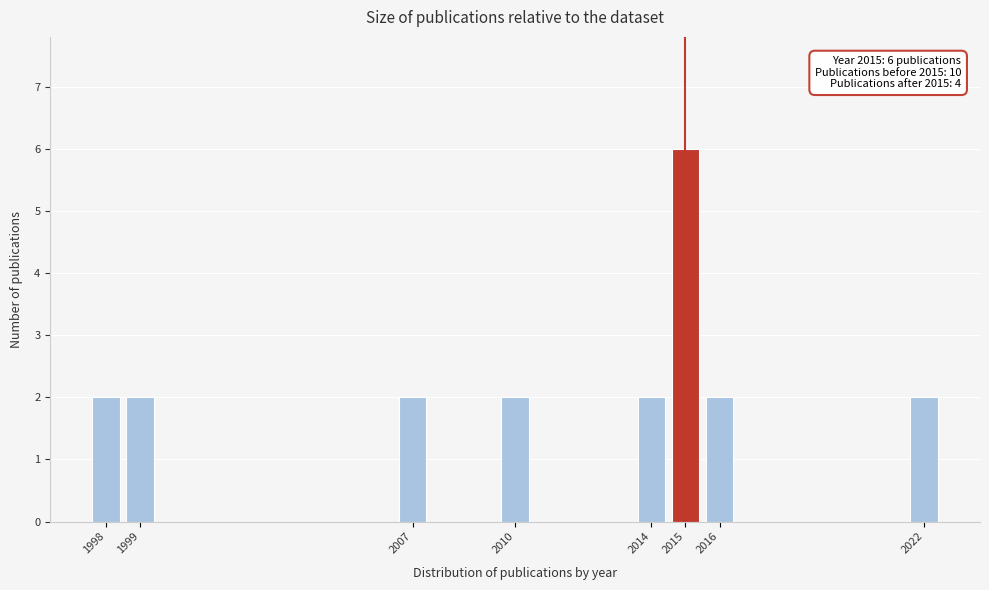

Reading right to left, transcribe all the data shown in this chart.

2	2	6	2	2	2	2	2